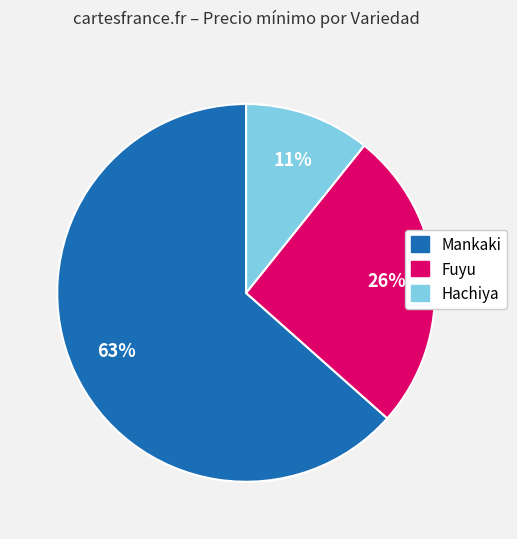

To the nearest percent, what is the average slice percentage?

33%